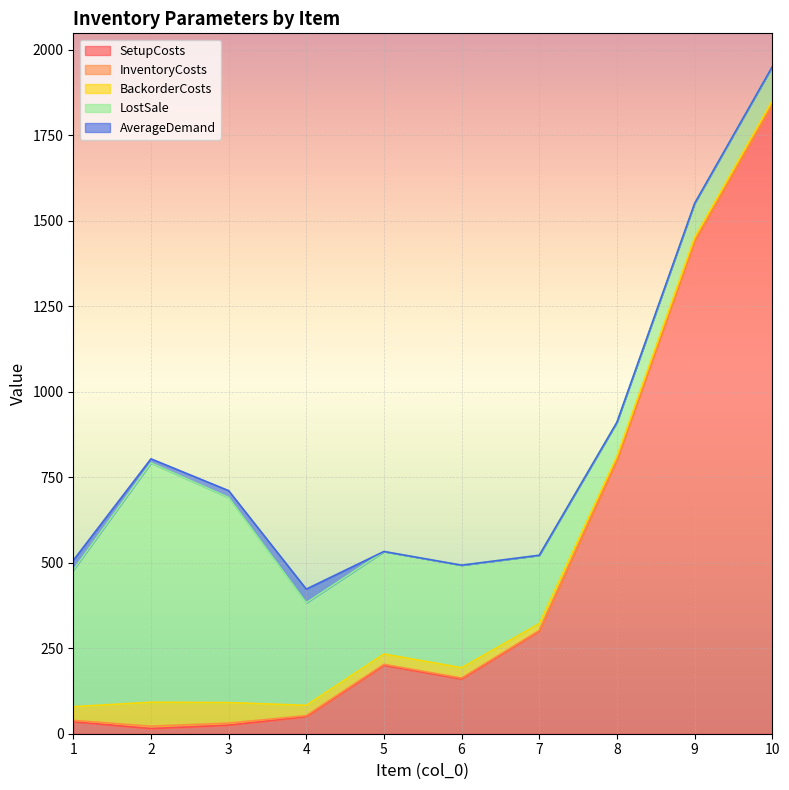

At which label does BackorderCosts first exceed 30?

1